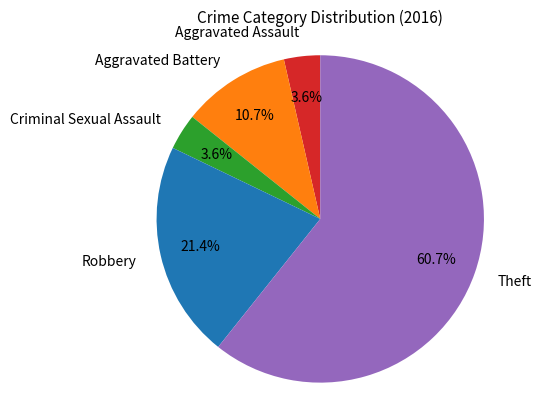

The Robbery slice represents 30% of the pie. True or false?

False